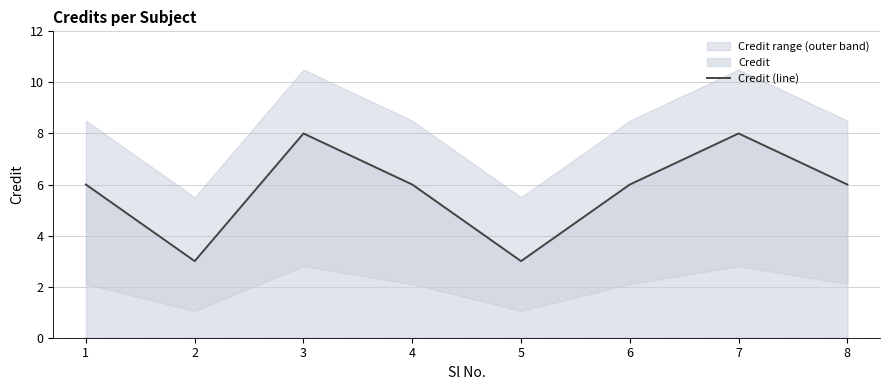

List the labels in order of value, smallest first.

2, 5, 1, 4, 6, 8, 3, 7